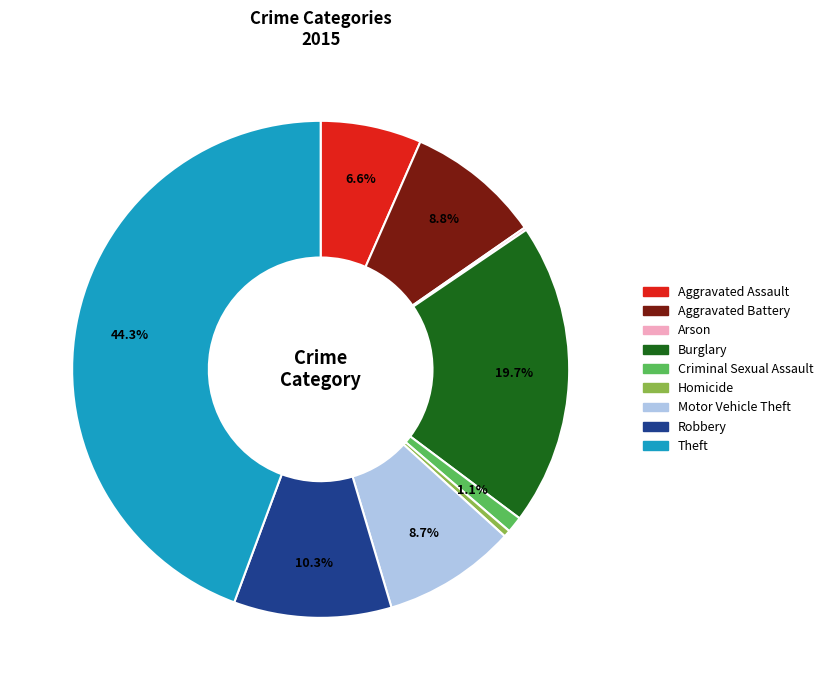

What percentage do Motor Vehicle Theft and Burglary together represent?

28.4%